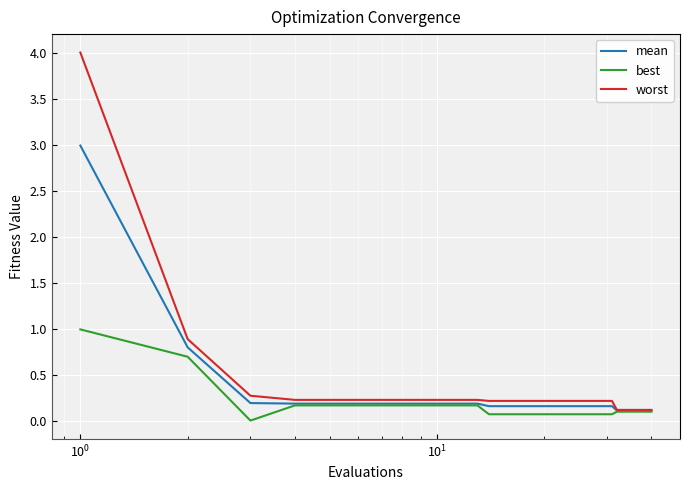

Which series has the largest range (max minus min)?

worst